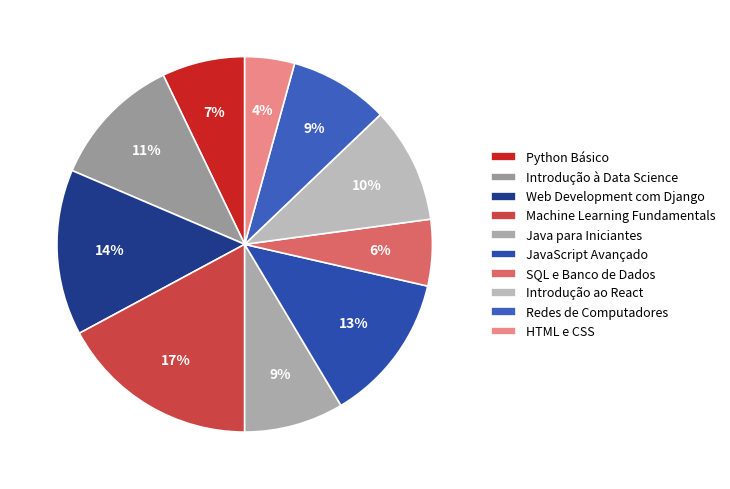

How many segments does this pie chart have?

10